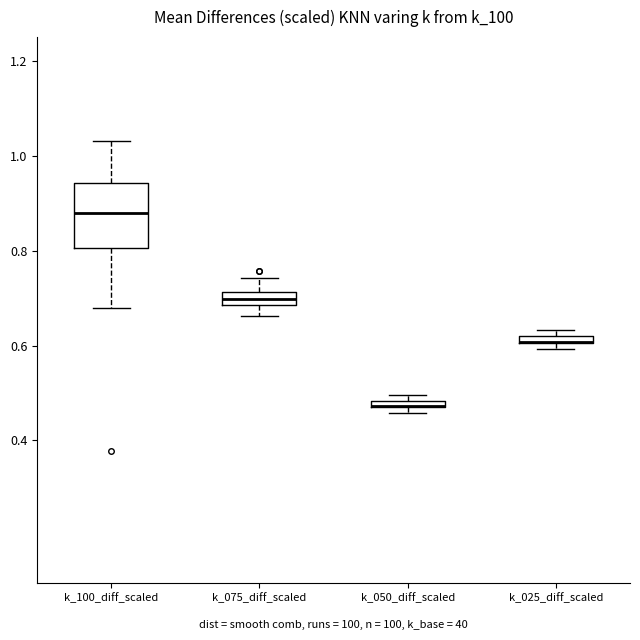

Which box is the tallest, from its lower edge to its upper edge?

k_100_diff_scaled